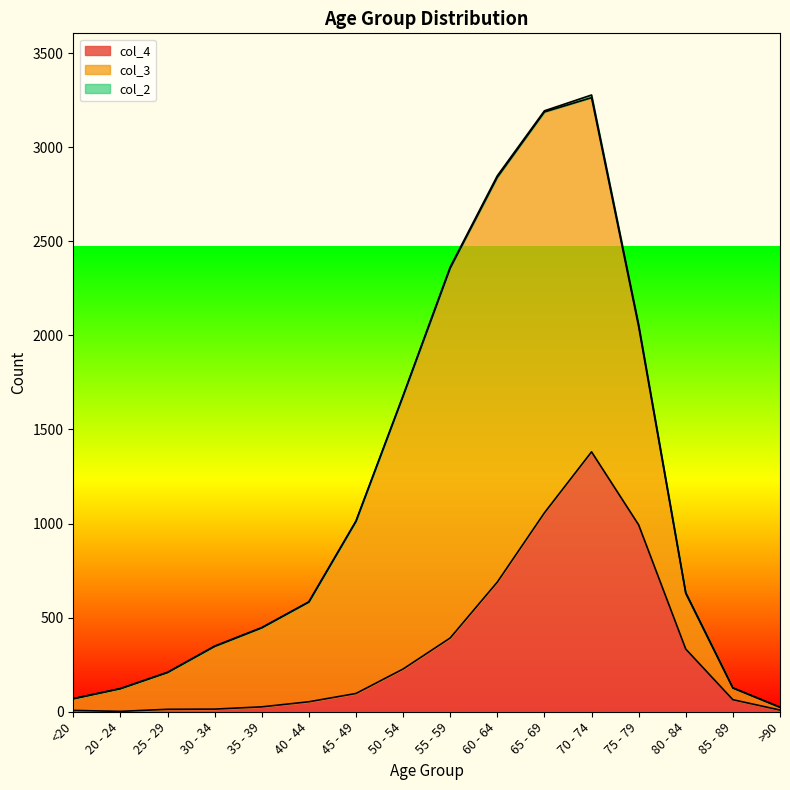

At which category does the chart reach its peak across all series?

60 - 64